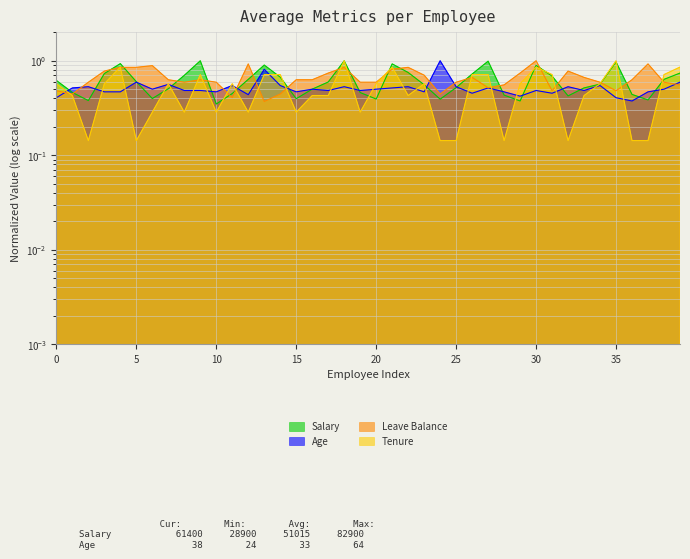

Does the chart display data point markers on the line(s)?

No